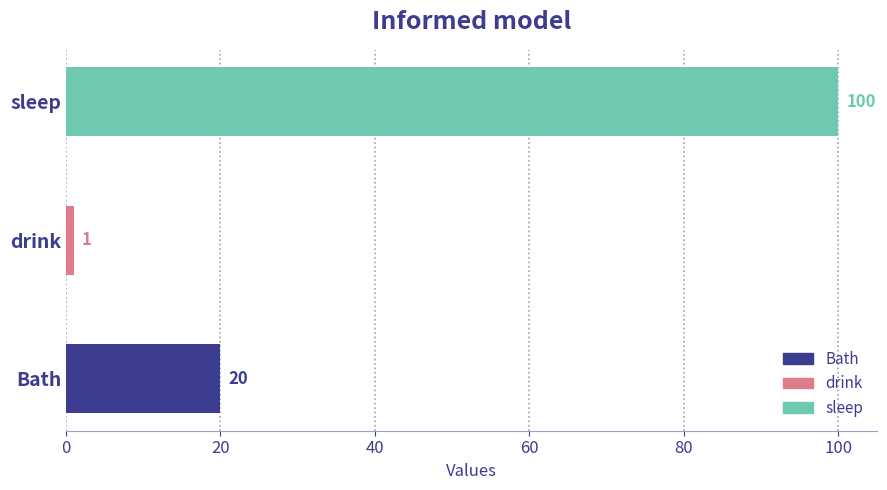

What is the smallest value displayed?

1